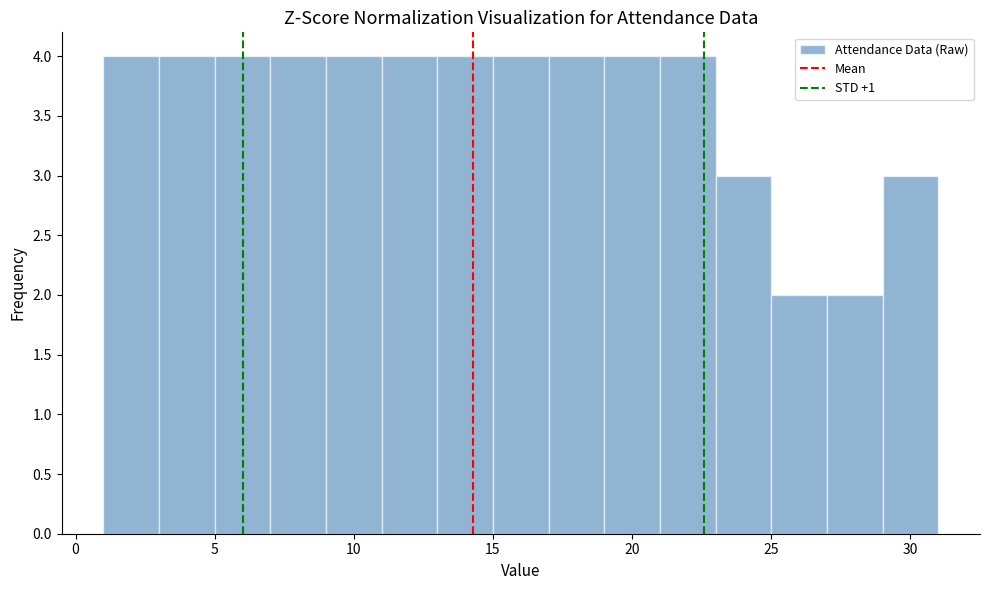

How tall is the bar that spans 3 to 5 on the x-axis? The values are not printed on the chart, so give them approximately, as read against the axis.

4